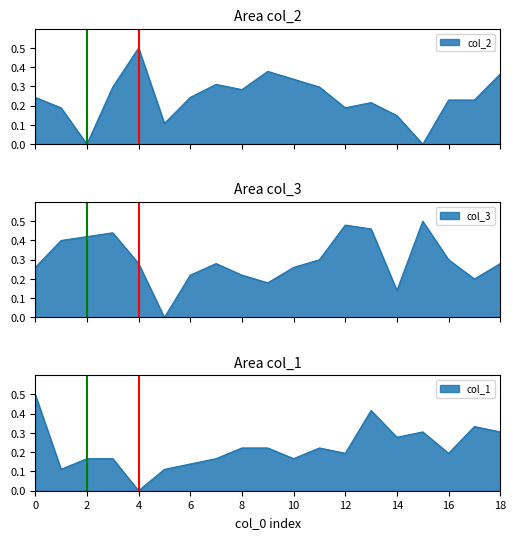

True or false: col_3 and col_1 intersect in this chart.

True